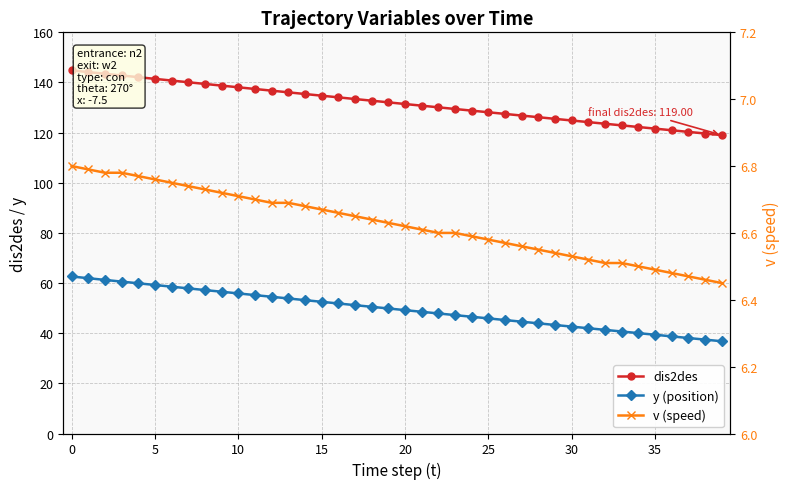

What is the difference between the second highest and second lowest values in the y (position) series?

24.5